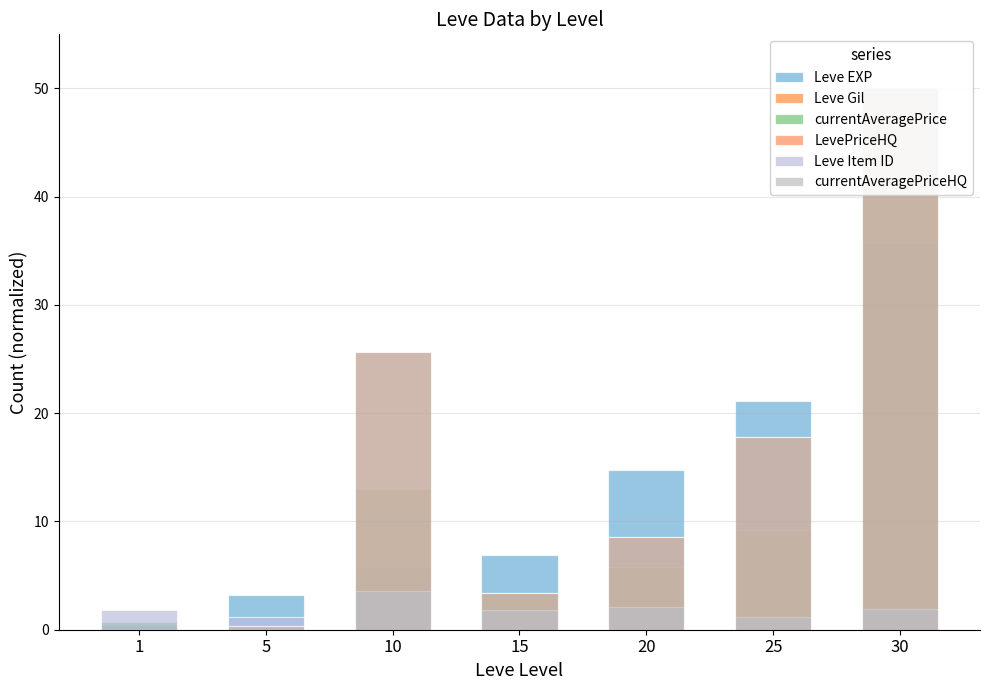

Reading left to right, what are all the values shown in this chart?

Leve EXP: 1=0.4	5=3.2	10=5.8	15=6.9	20=14.8	25=21.1	30=35.8
Leve Gil: 1=0.1	5=0.1	10=0.1	15=0.1	20=0.2	25=0.2	30=0.3
currentAveragePrice: 1=0.7	5=0.3	10=13.0	15=3.4	20=5.8	25=9.2	30=50.0
LevePriceHQ: 1=0.0	5=0.3	10=25.7	15=3.4	20=8.6	25=17.8	30=50.0
Leve Item ID: 1=1.8	5=1.2	10=3.6	15=1.8	20=2.1	25=1.2	30=1.9
currentAveragePriceHQ: 1=0.0	5=0.3	10=25.7	15=3.4	20=8.6	25=17.8	30=50.0